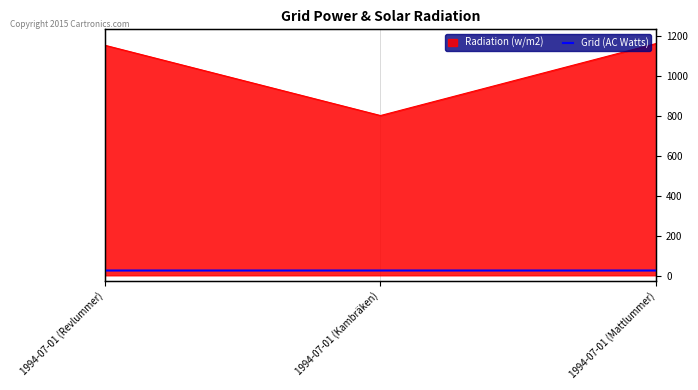

What is the minimum value shown in the chart?

27.7